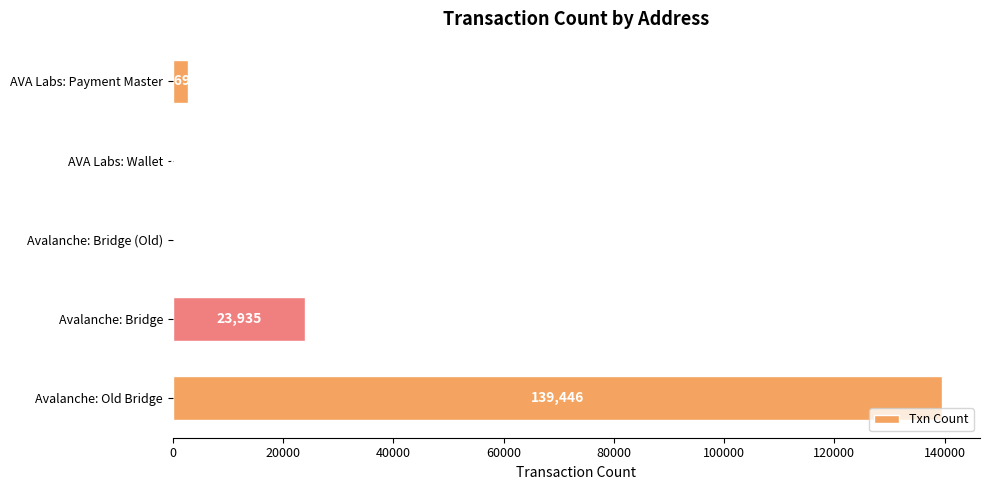

What is the sum of all values?

166197